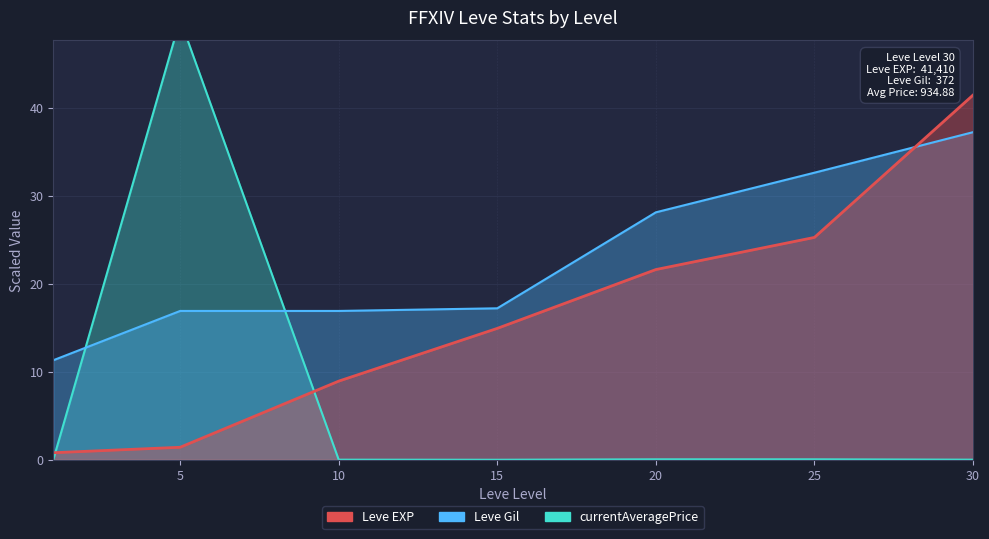

What is the approximate value of Leve EXP at 30?

41.4